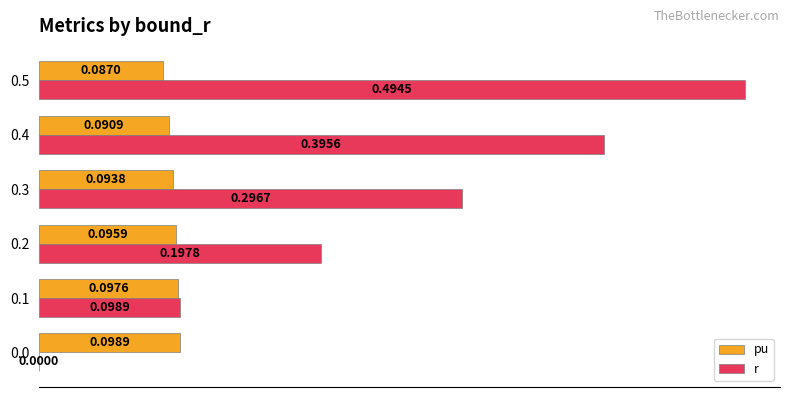

Which series has the largest total across all categories?

r